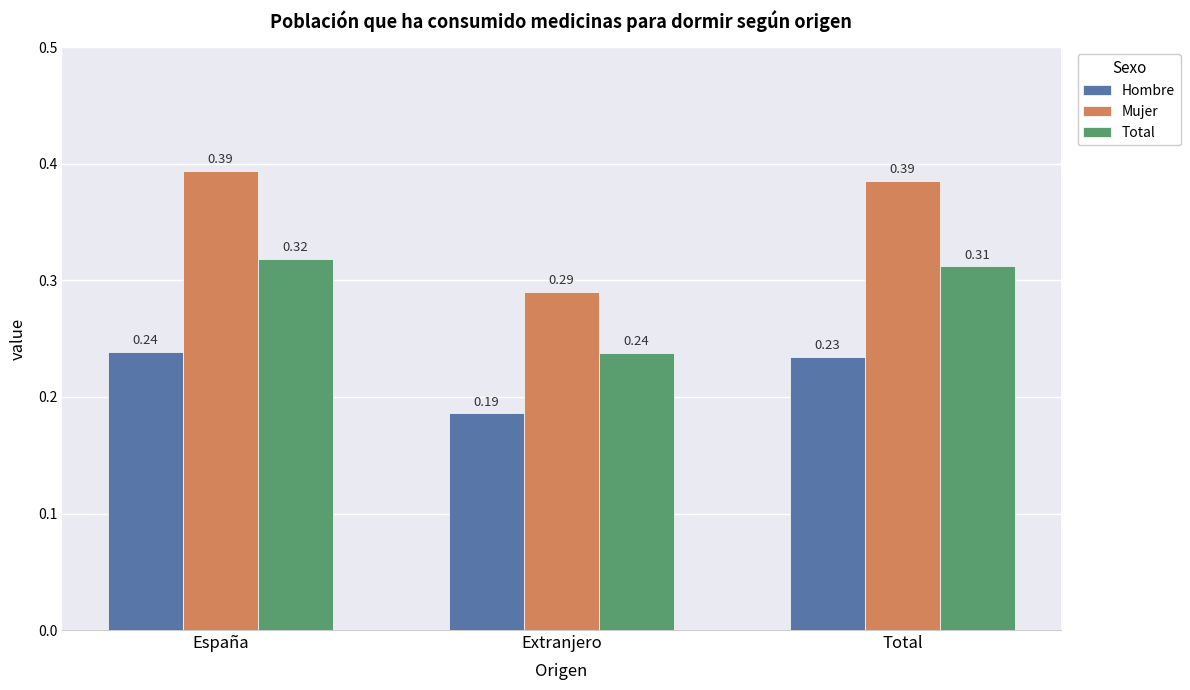

At which label is Total closest to 0?

Extranjero